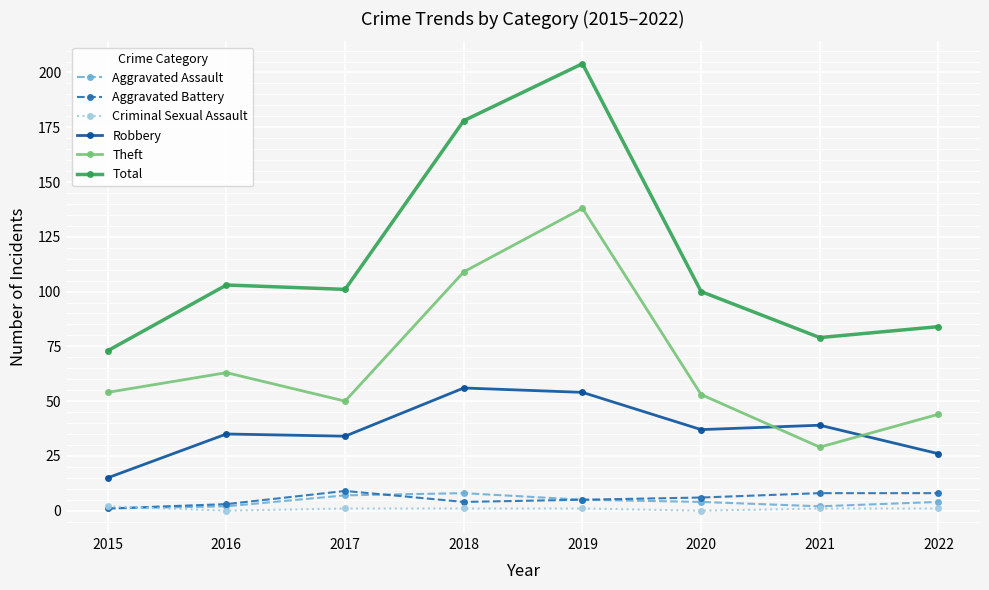

Is it true that Total equals 73 at 2015?

True